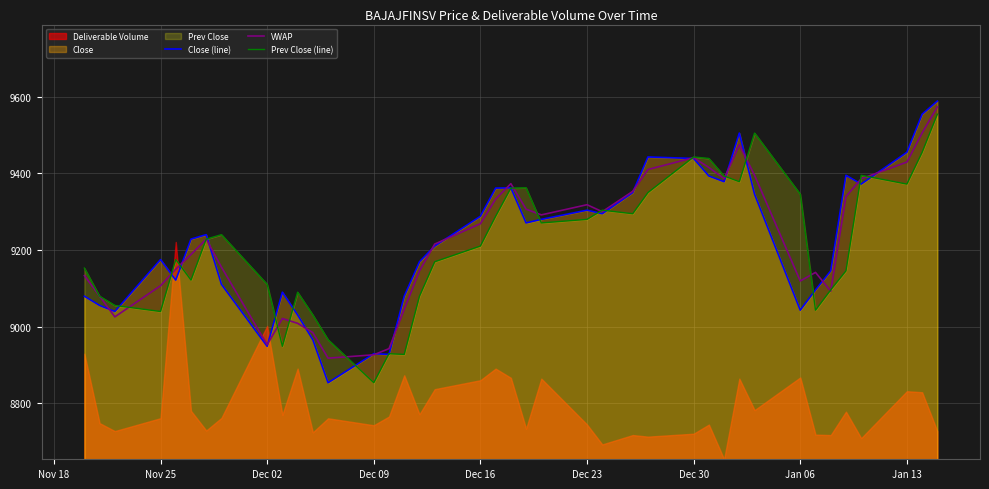

How many interior local peaks does the Prev Close (line) series have?

9